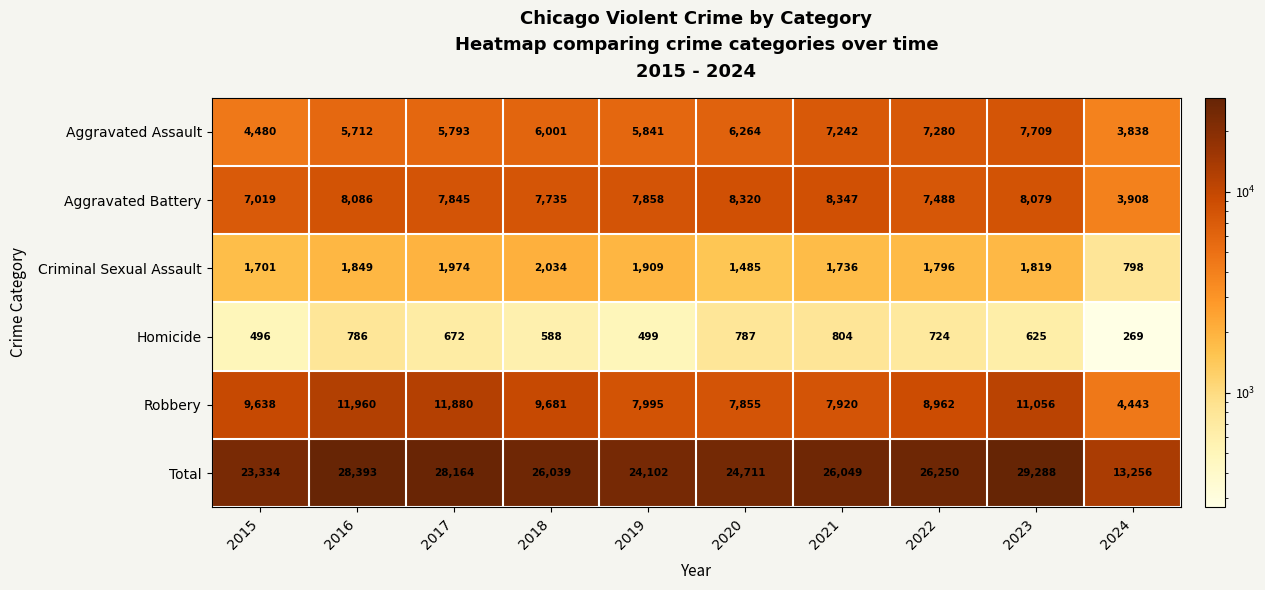

Which series has the largest range (max minus min)?

Total